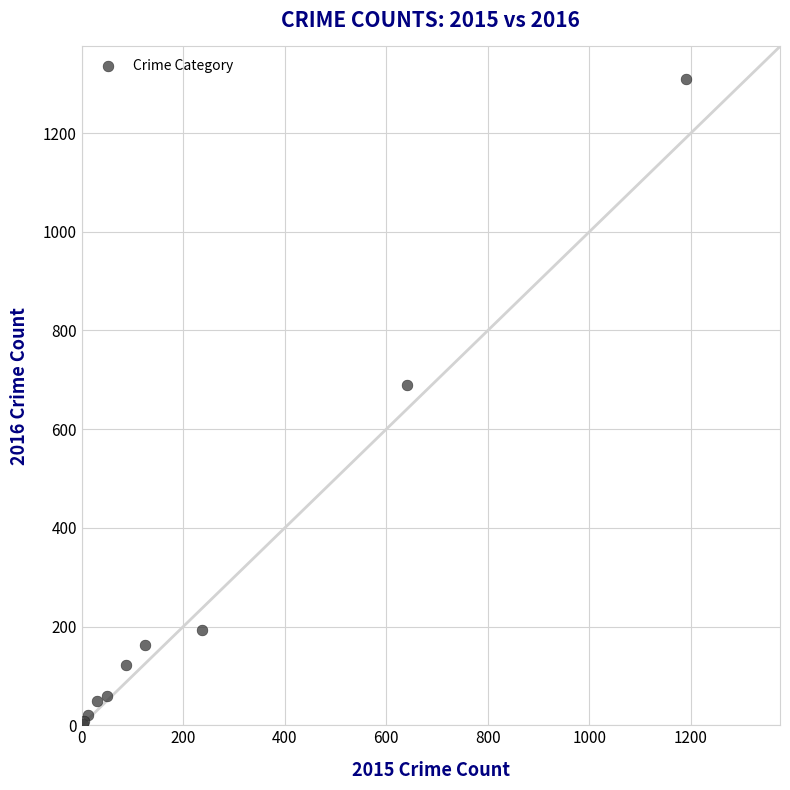

What Y value in the scatter plot is closest to 656?

689